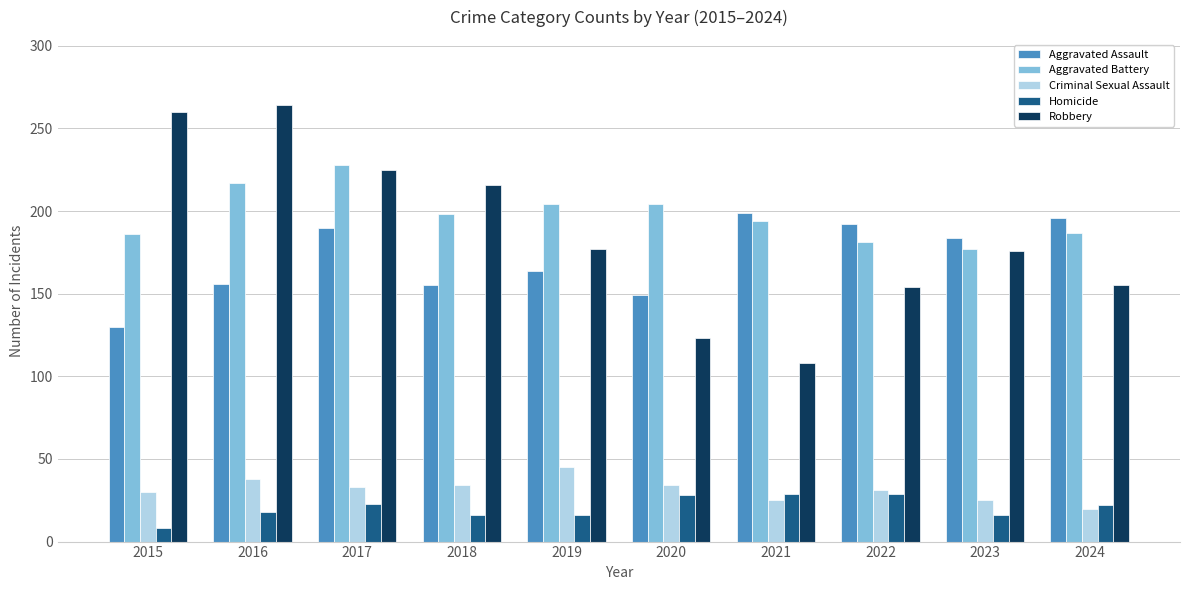

What is the sum of the Homicide values at 2021 and 2019?

45